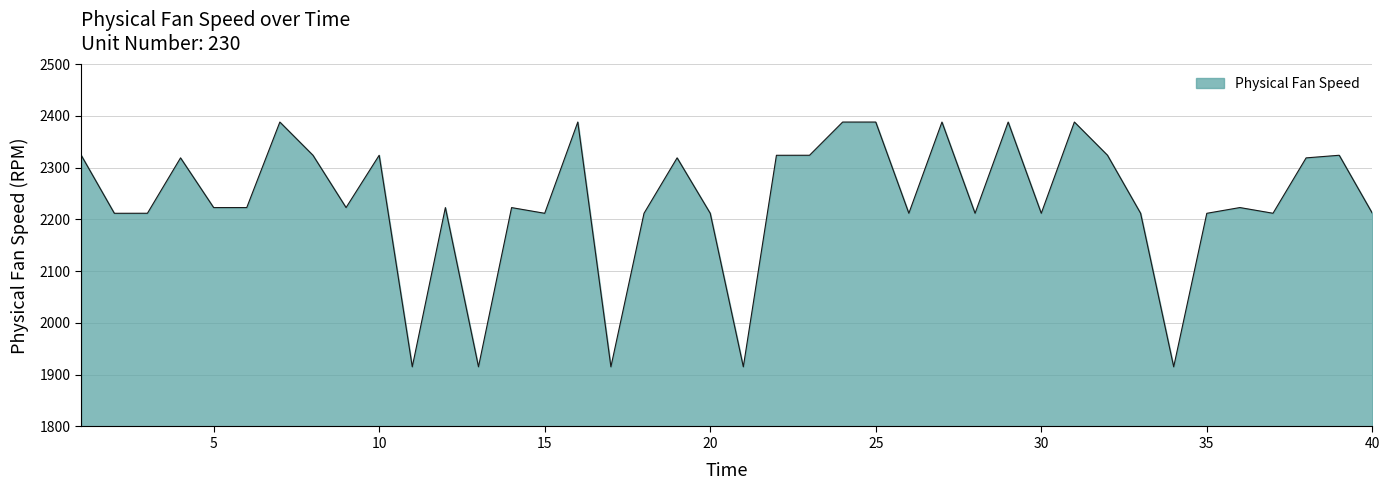

What is the maximum value shown in the chart?

2388.1